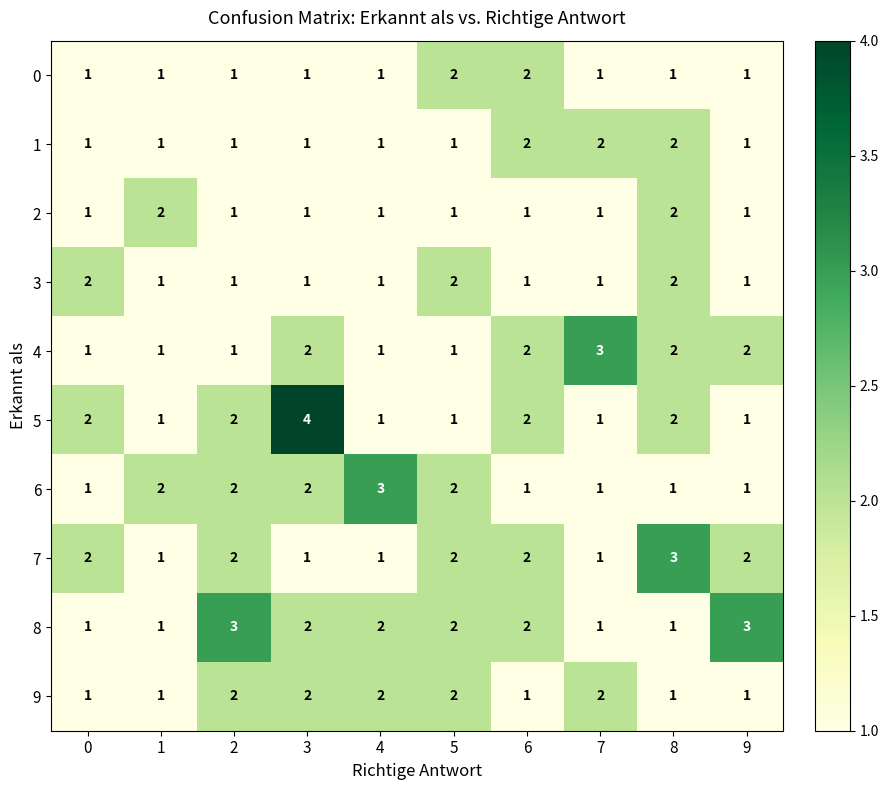

Is the value of 0 at 9 greater than the value of 5 at 6?

No